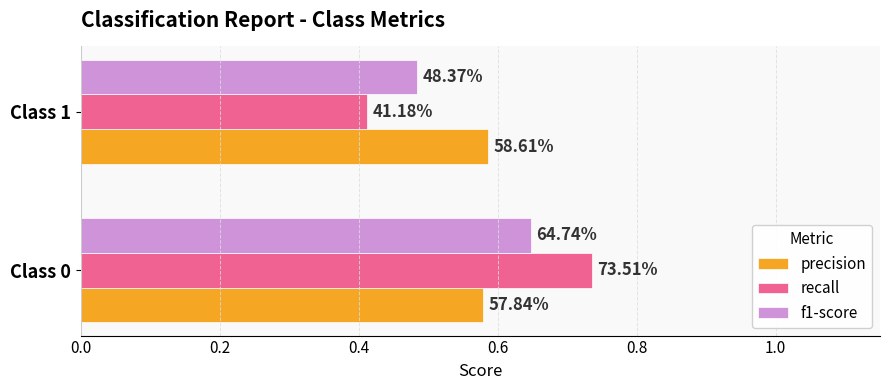

Reading left to right, list all the values displayed in this chart.

precision: 0.6	0.6
recall: 0.7	0.4
f1-score: 0.6	0.5